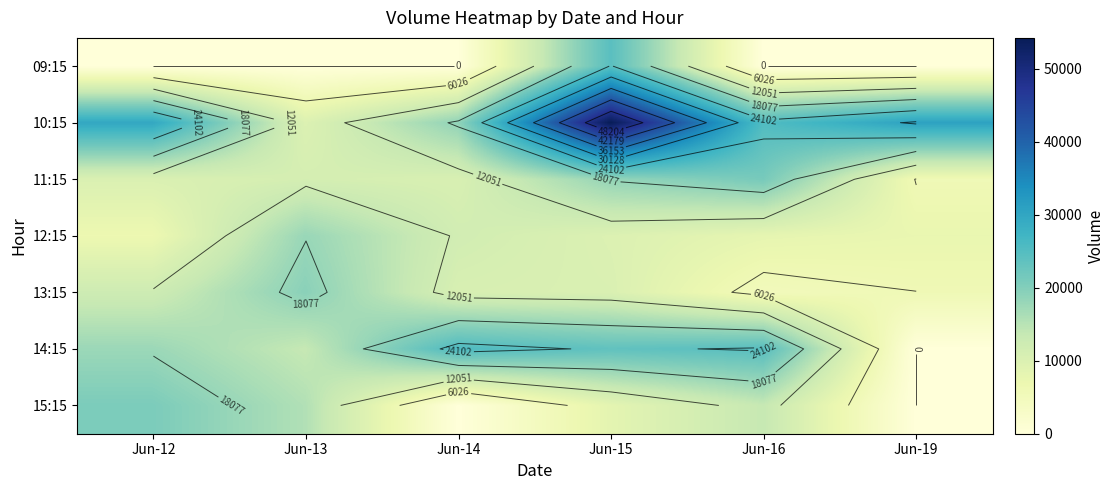

At which category does the chart reach its peak across all series?

Jun-15